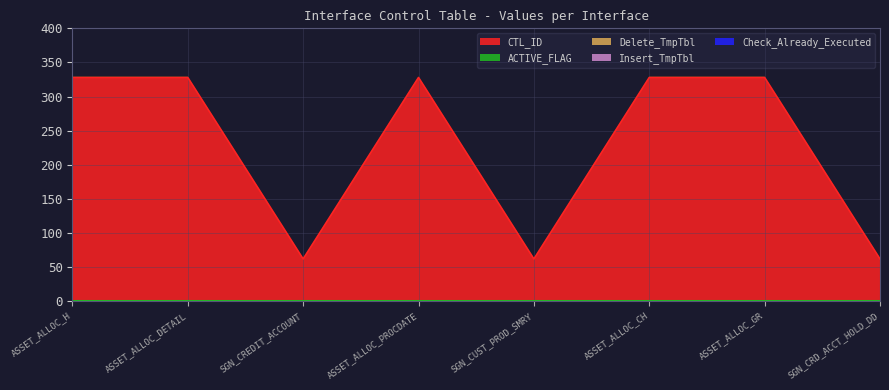

What are all the series names shown in the legend?

CTL_ID, Check_Already_Executed, Insert_TmpTbl, Delete_TmpTbl, ACTIVE_FLAG